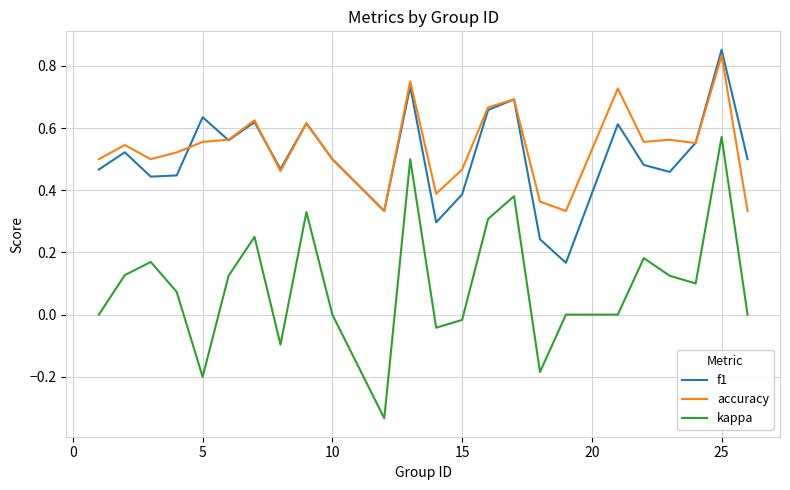

Which series has the widest spread of values?

kappa